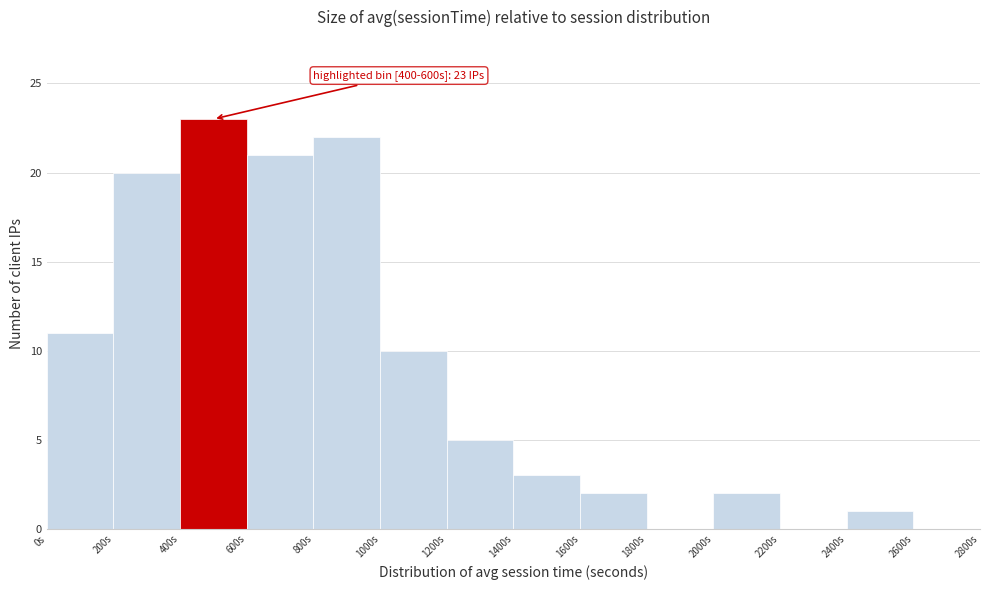

Which range on the x-axis has the tallest bar?

400 to 600